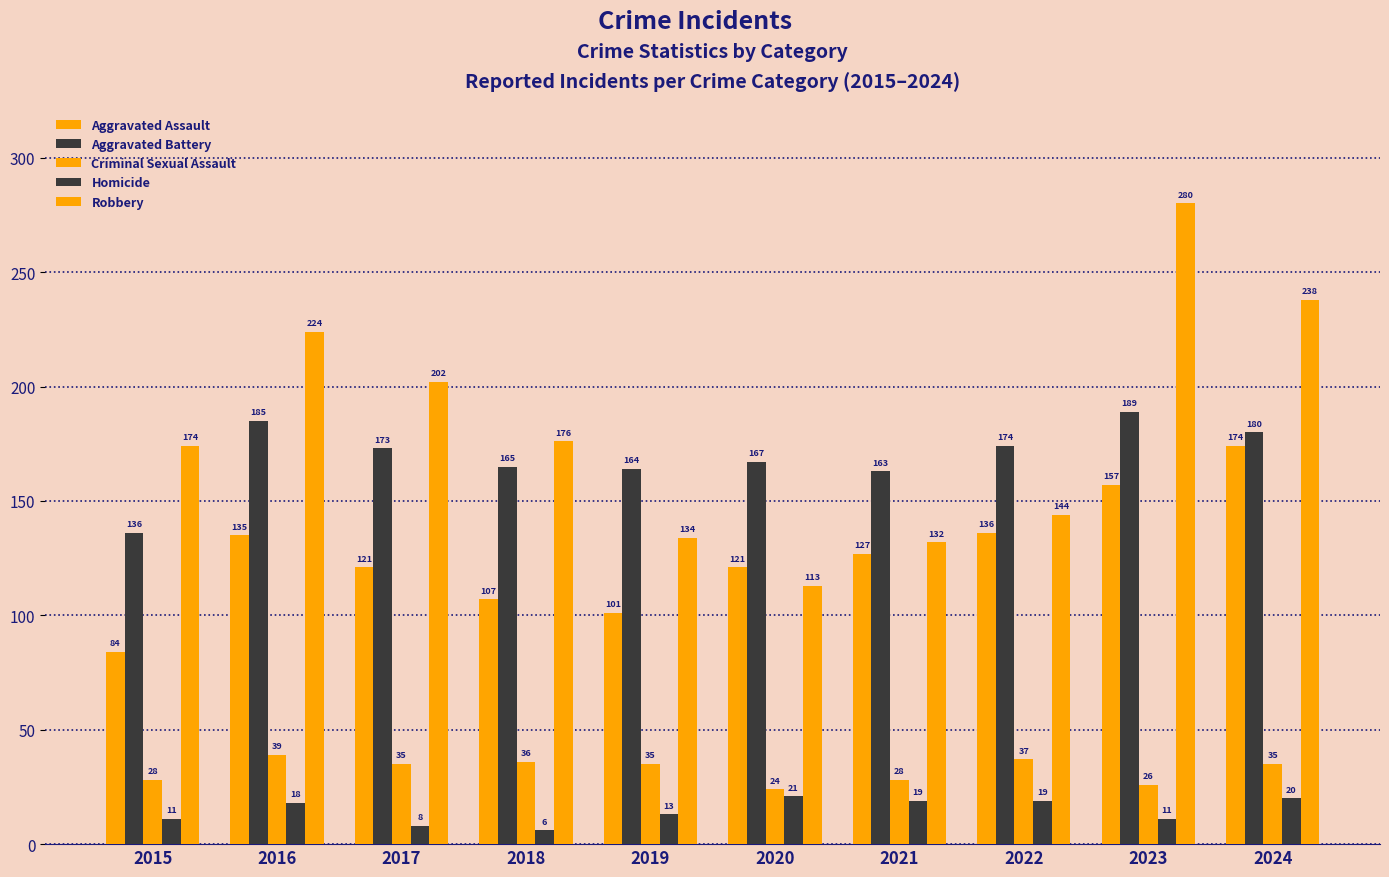

Which label corresponds to the smallest value in the chart?

2018